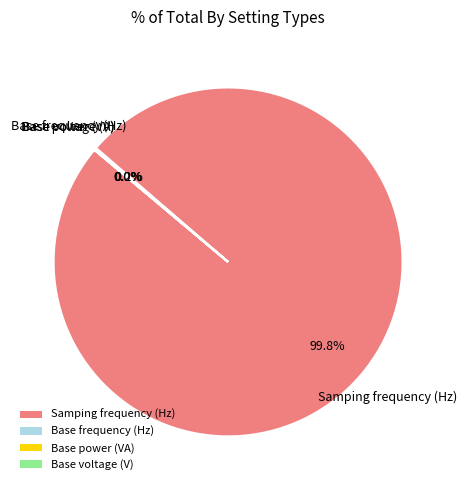

What is the largest slice in the pie chart?

Samping frequency (Hz)